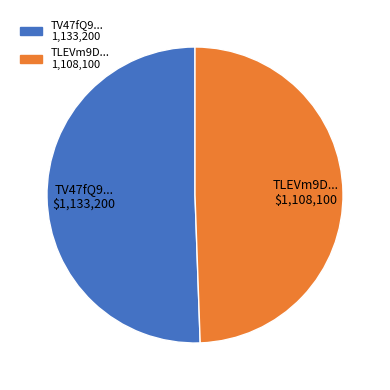

Count the number of slices in the pie.

2